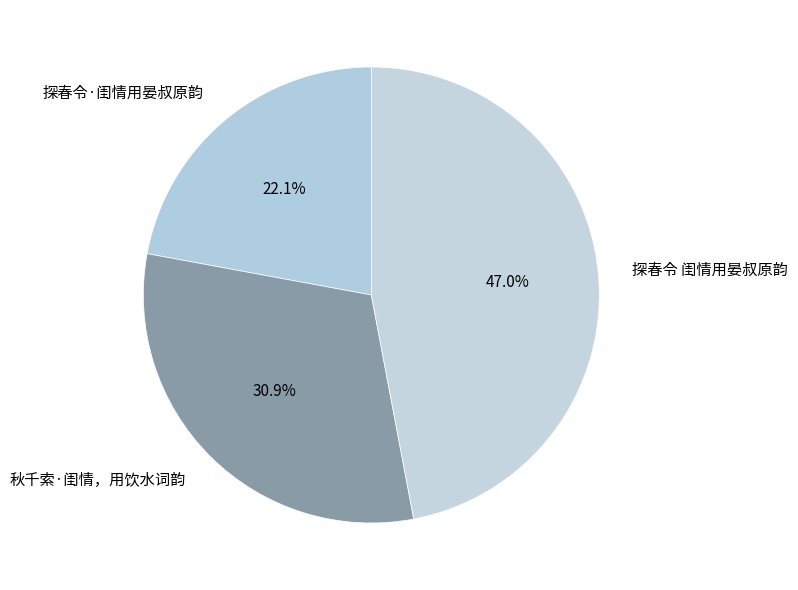

Does 秋千索·闺情，用饮水词韵 represent more than half of the total?

No